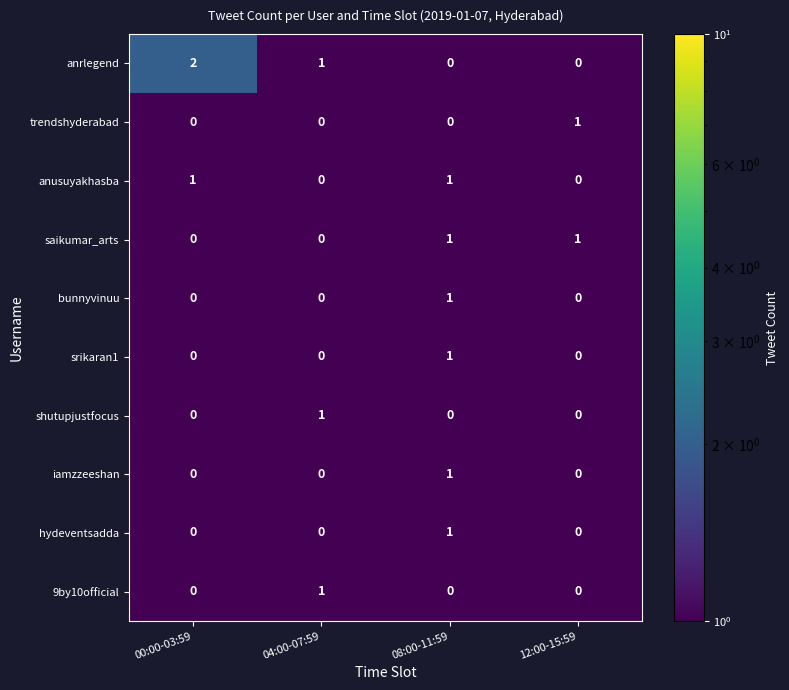

Which series has the widest spread of values?

anrlegend